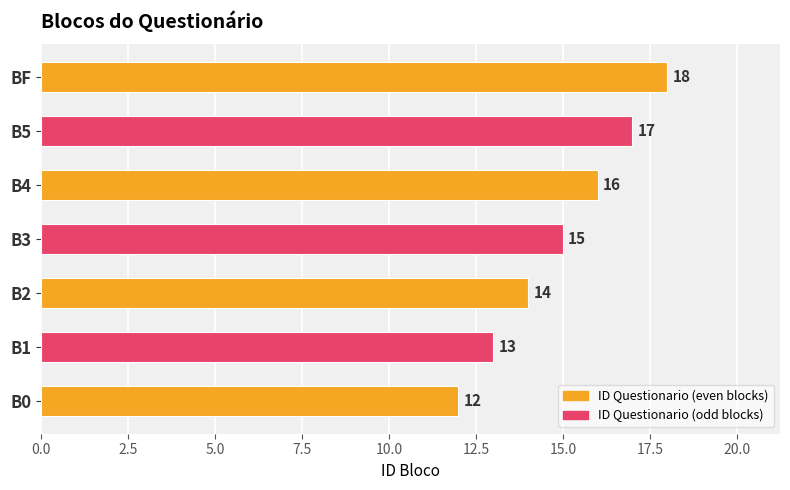

At which label is the value closest to 15?

B3